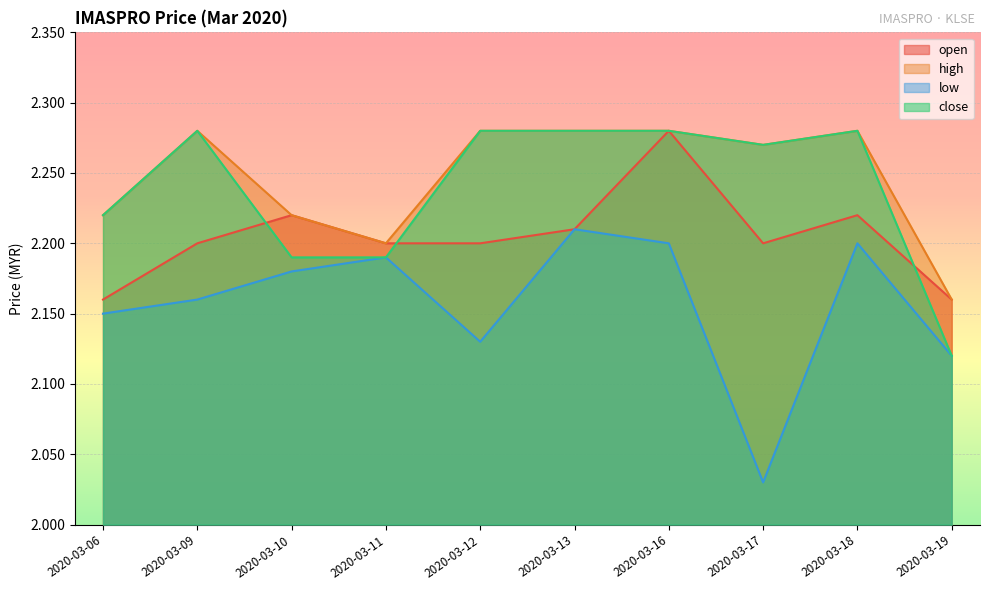

Reading left to right, list all the values displayed in this chart.

open: 2020-03-06=2.2	2020-03-09=2.2	2020-03-10=2.2	2020-03-11=2.2	2020-03-12=2.2	2020-03-13=2.2	2020-03-16=2.3	2020-03-17=2.2	2020-03-18=2.2	2020-03-19=2.2
high: 2020-03-06=2.2	2020-03-09=2.3	2020-03-10=2.2	2020-03-11=2.2	2020-03-12=2.3	2020-03-13=2.3	2020-03-16=2.3	2020-03-17=2.3	2020-03-18=2.3	2020-03-19=2.2
low: 2020-03-06=2.1	2020-03-09=2.2	2020-03-10=2.2	2020-03-11=2.2	2020-03-12=2.1	2020-03-13=2.2	2020-03-16=2.2	2020-03-17=2.0	2020-03-18=2.2	2020-03-19=2.1
close: 2020-03-06=2.2	2020-03-09=2.3	2020-03-10=2.2	2020-03-11=2.2	2020-03-12=2.3	2020-03-13=2.3	2020-03-16=2.3	2020-03-17=2.3	2020-03-18=2.3	2020-03-19=2.1